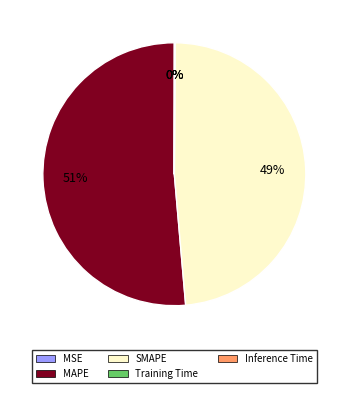

To the nearest percent, what portion does SMAPE represent?

49%